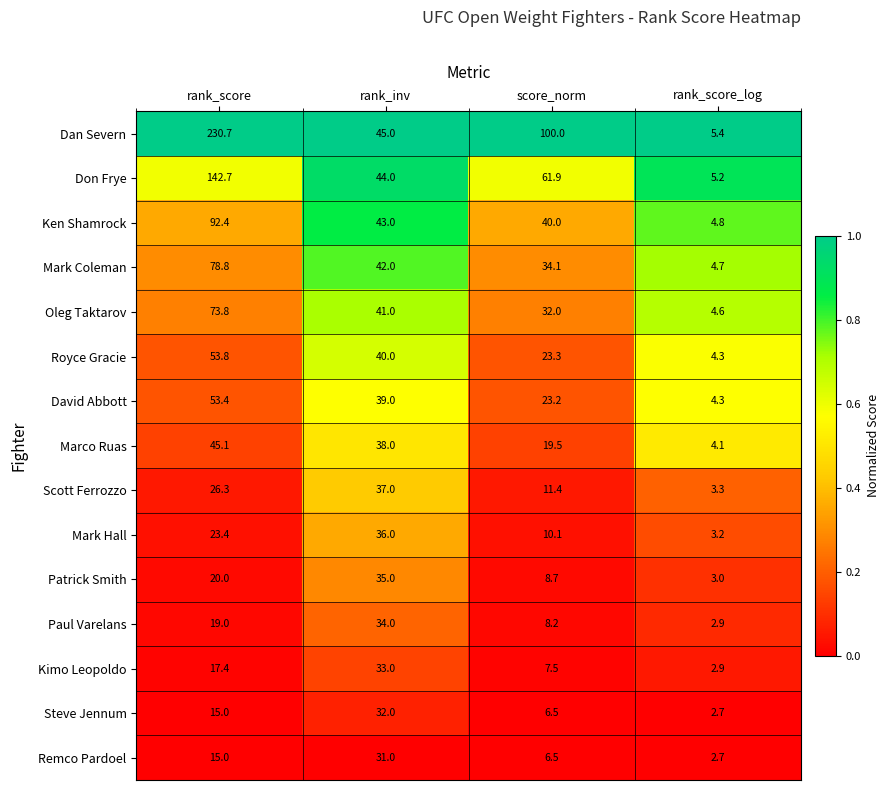

Rank the categories by Mark Hall value from highest to lowest.

rank_inv, rank_score, score_norm, rank_score_log